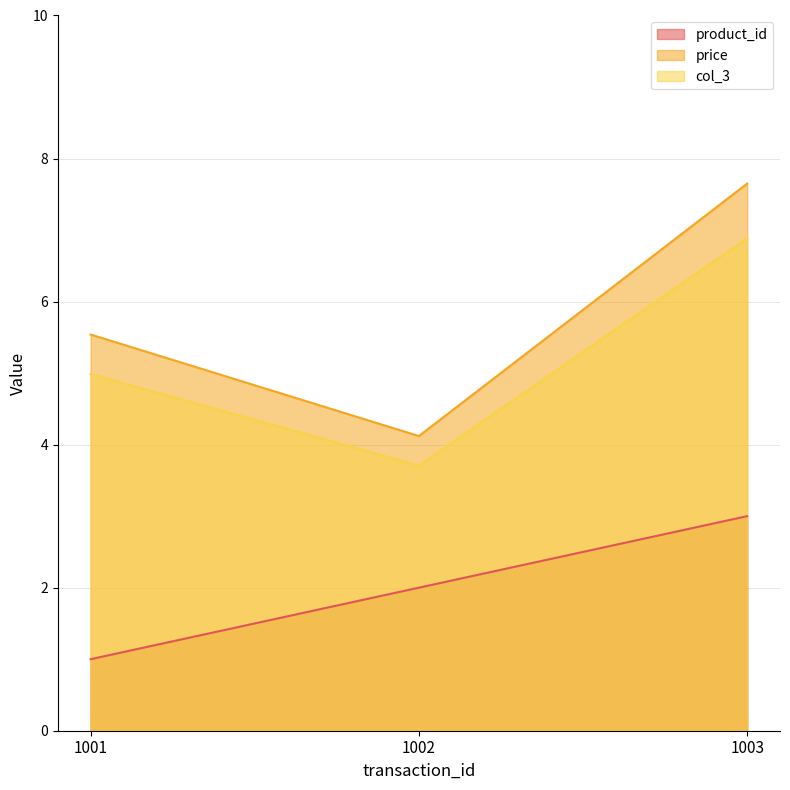

Which category has the highest value across all series?

1003